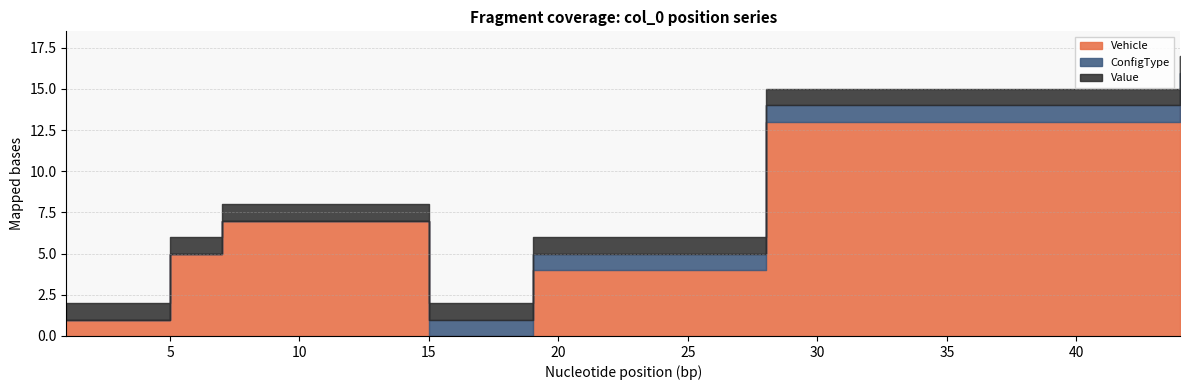

The value of Vehicle at 7 is 9. True or false?

False